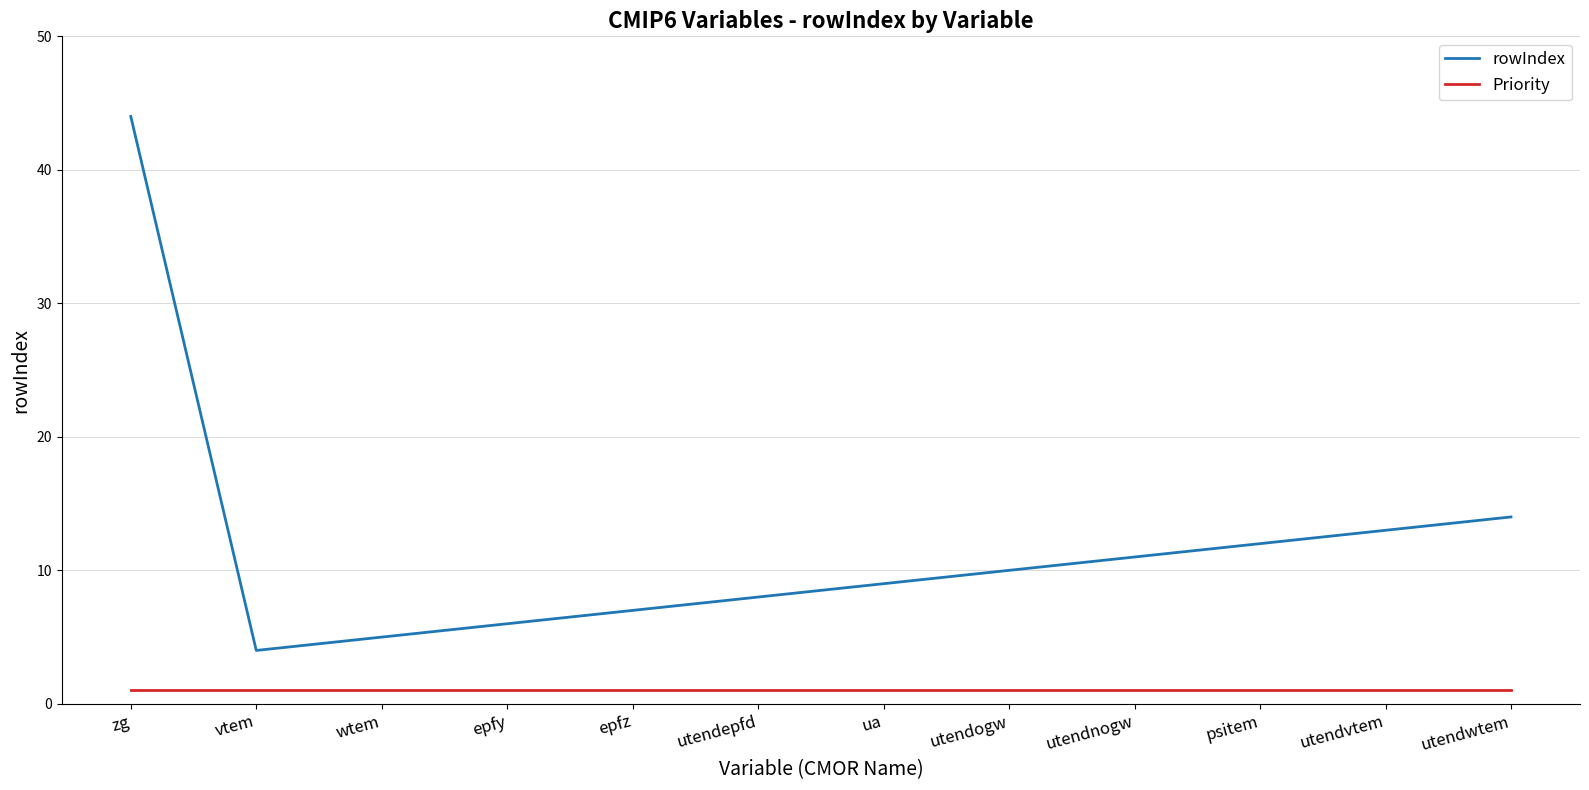

How many lines are shown in the chart?

2